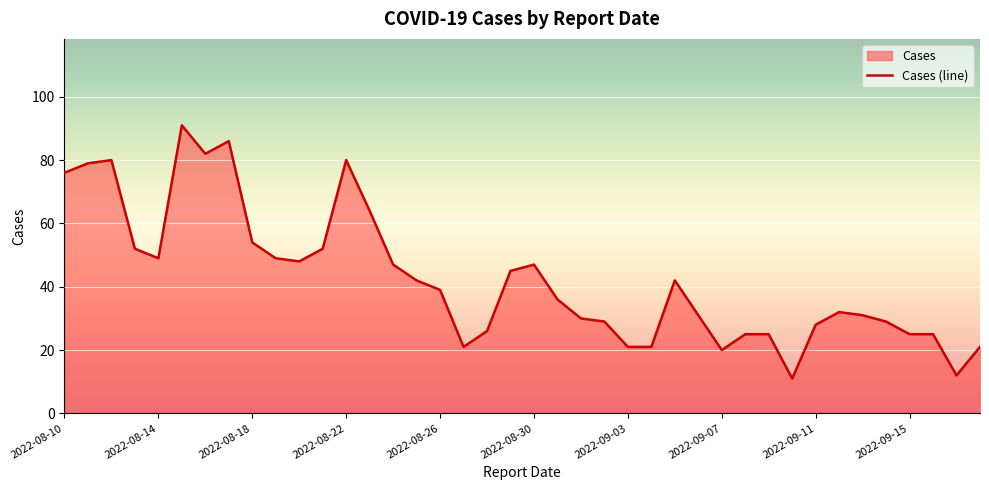

The value at 2022-09-15 is 25. True or false?

True